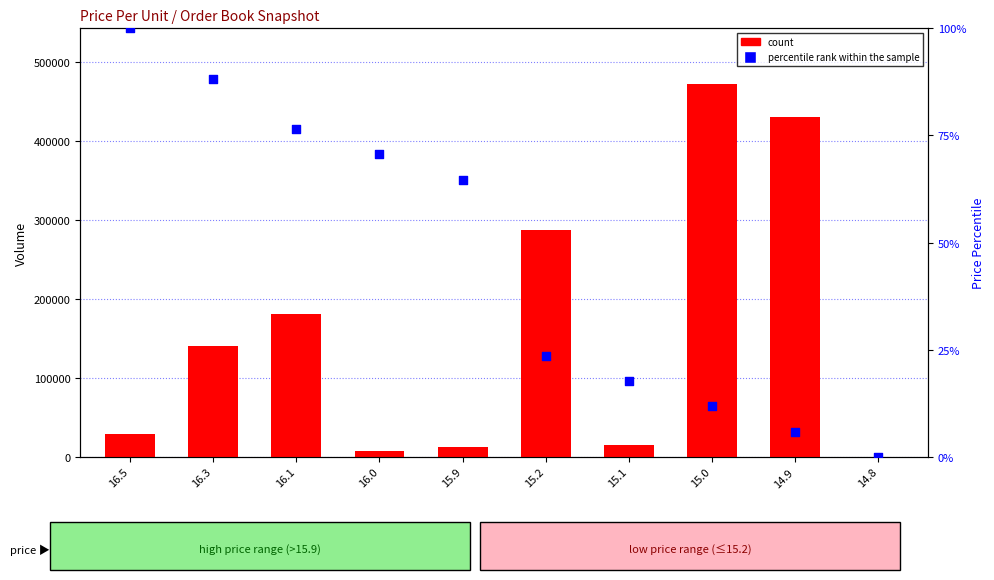

Is the value of count at 16.0 greater than the value of percentile rank within the sample at 16.3?

Yes